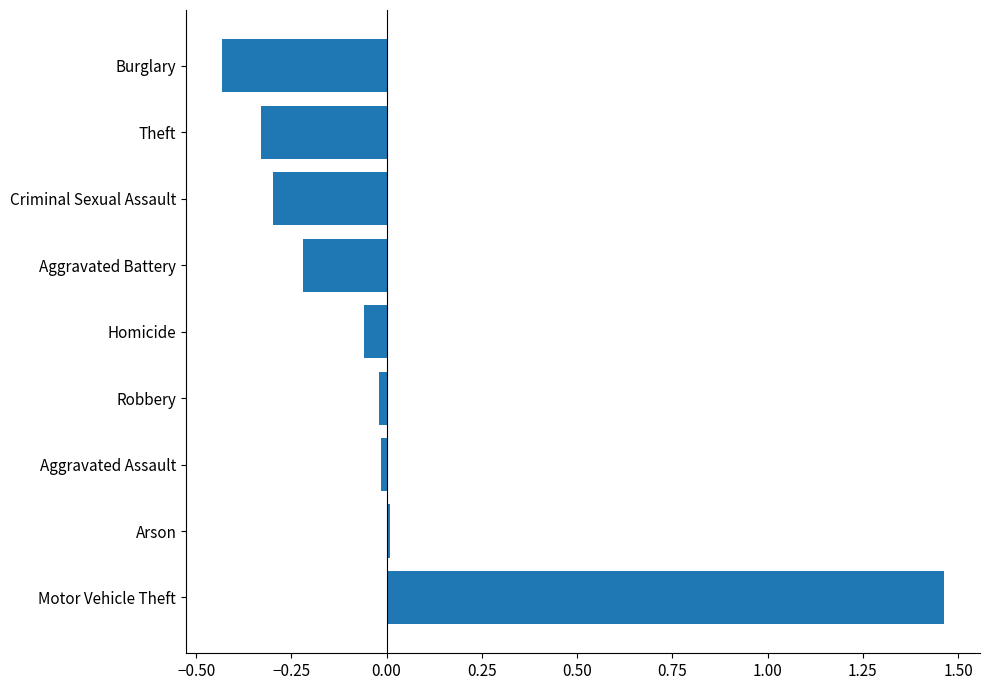

What is the difference between the maximum and minimum values?

1.9